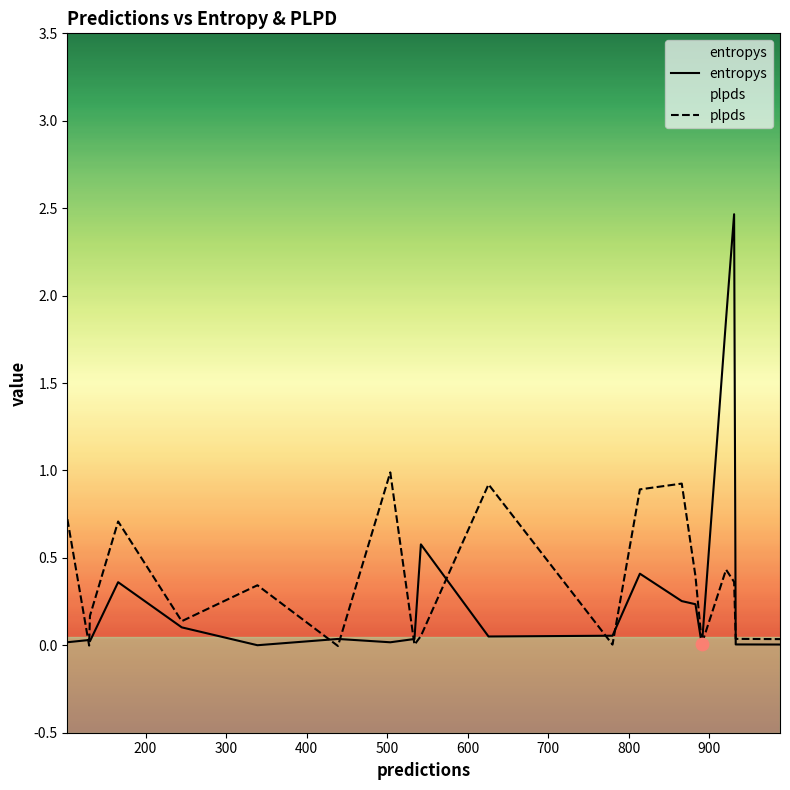

Which series has the largest Y range (max minus min)?

entropys